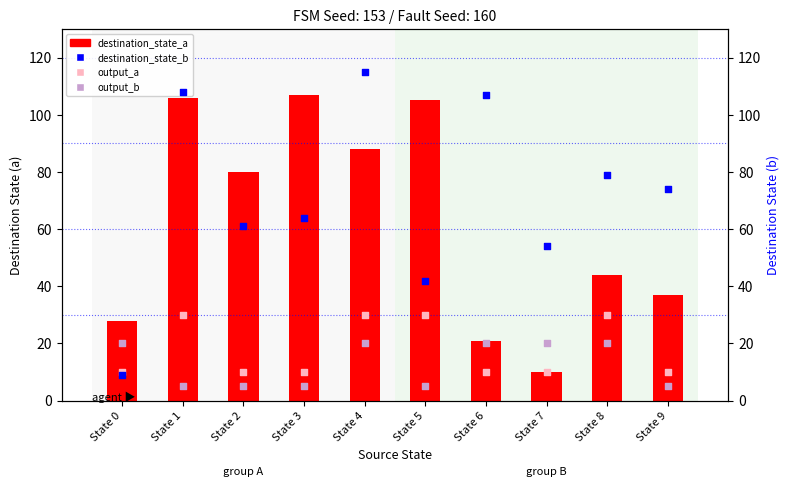

Which series has the largest Y range (max minus min)?

destination_state_b